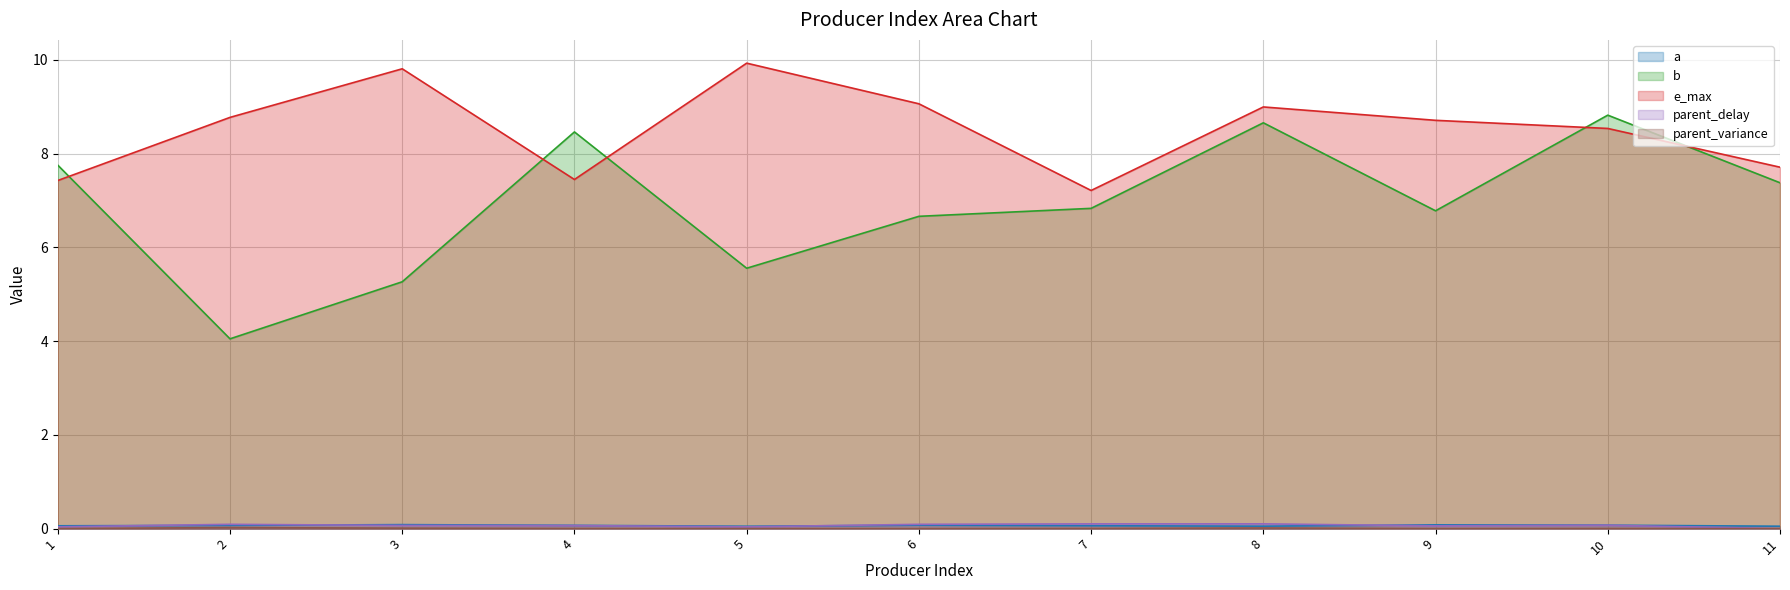

Which series has the widest spread of values?

b